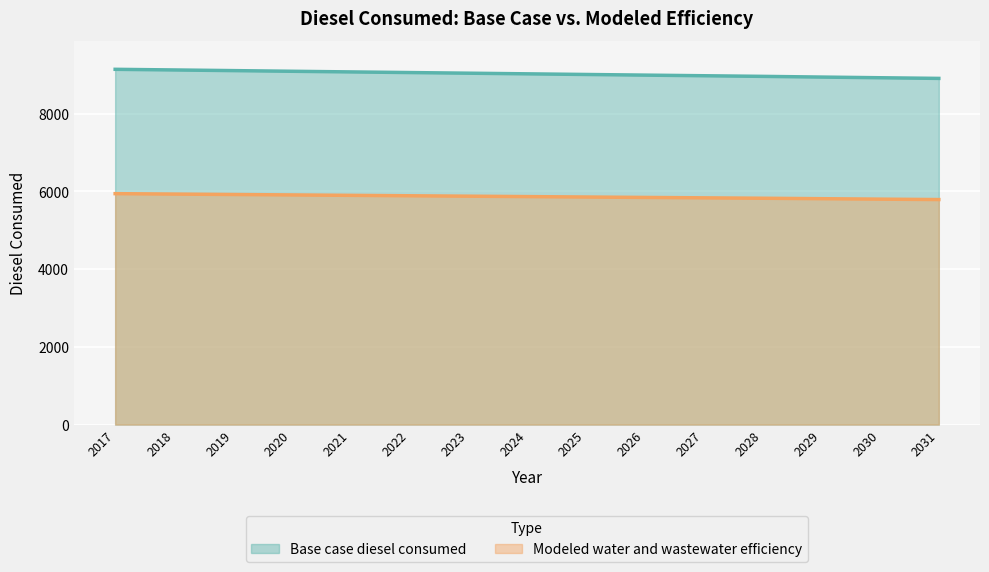

True or false: Modeled water and wastewater efficiency and Base case diesel consumed intersect in this chart.

False